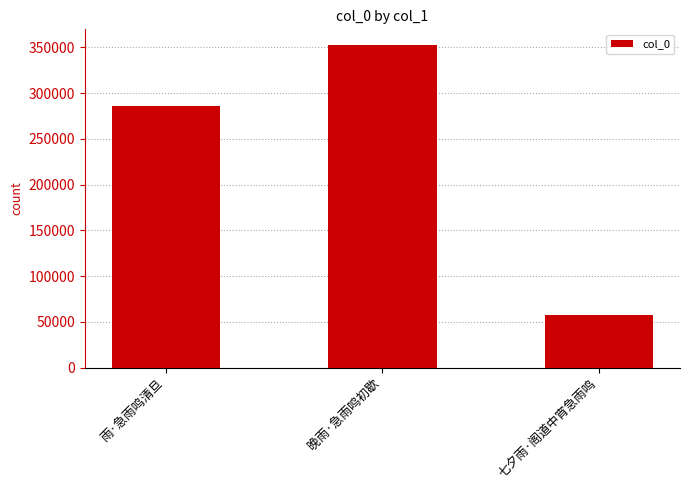

Rank the categories by value from highest to lowest.

晚雨·急雨鸣初歇, 雨·急雨鸣清旦, 七夕雨·阁道中宵急雨鸣